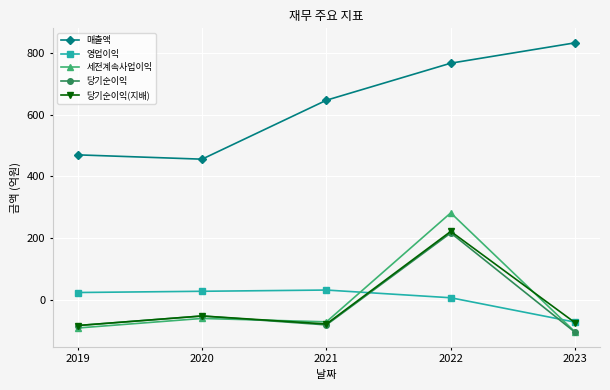

True or false: 영업이익 has more than 2 points higher than both neighbors.

False